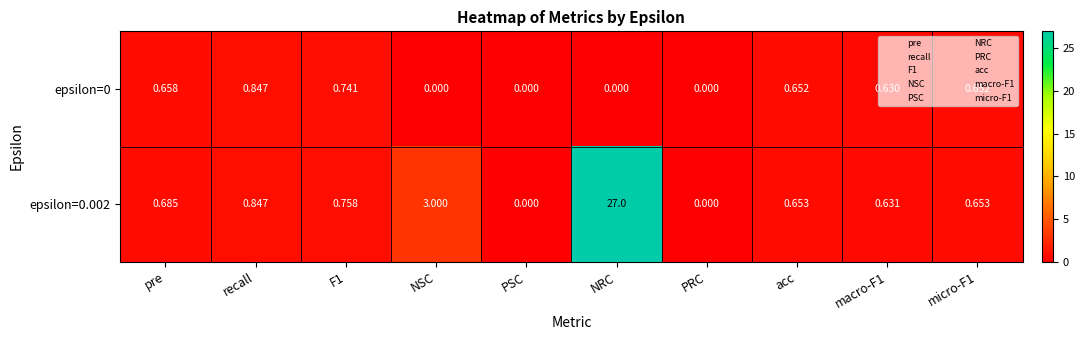

Which category has the highest value across all series?

NRC